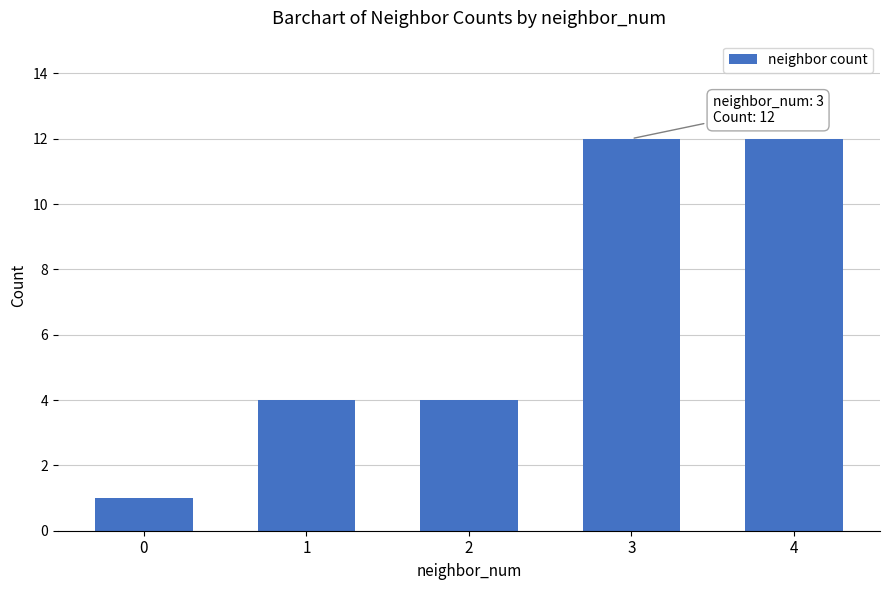

Approximately how many times larger is the value at 0 compared to 3?

0.1